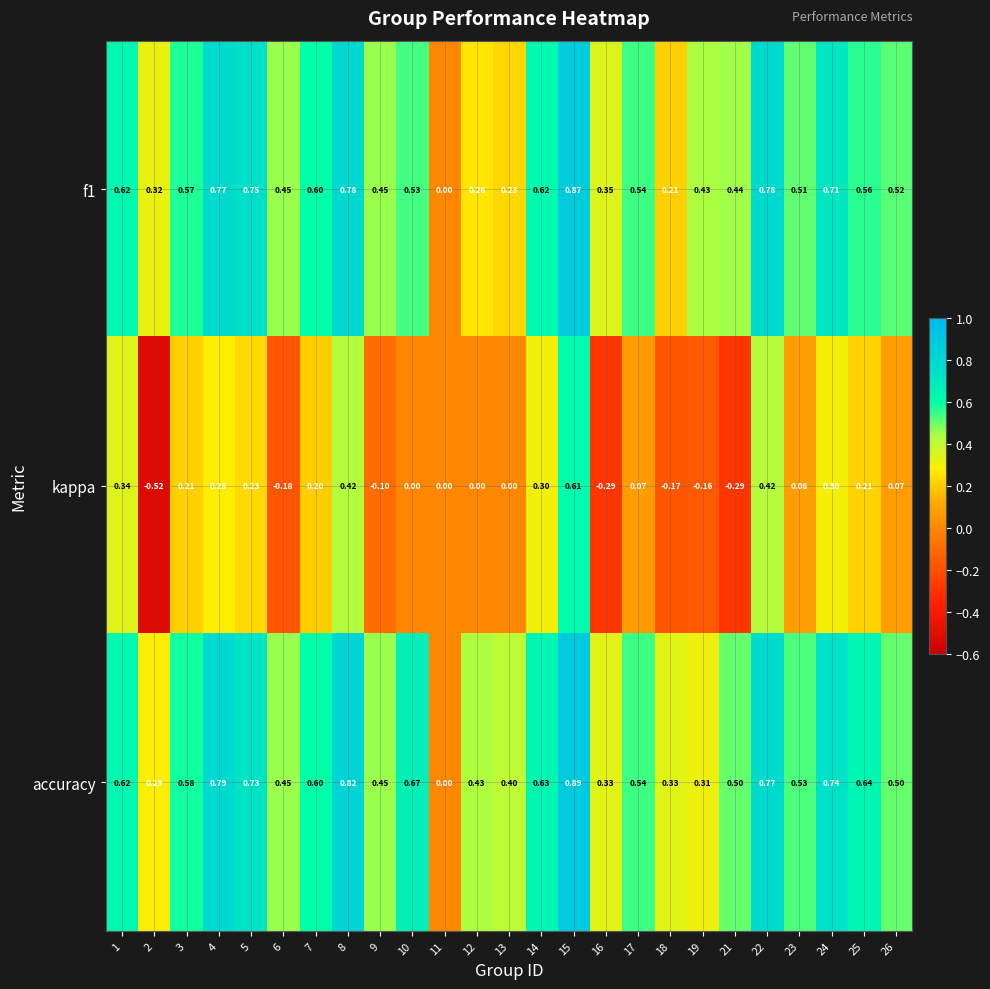

Is the value of kappa at 13 greater than the value of accuracy at 6?

No